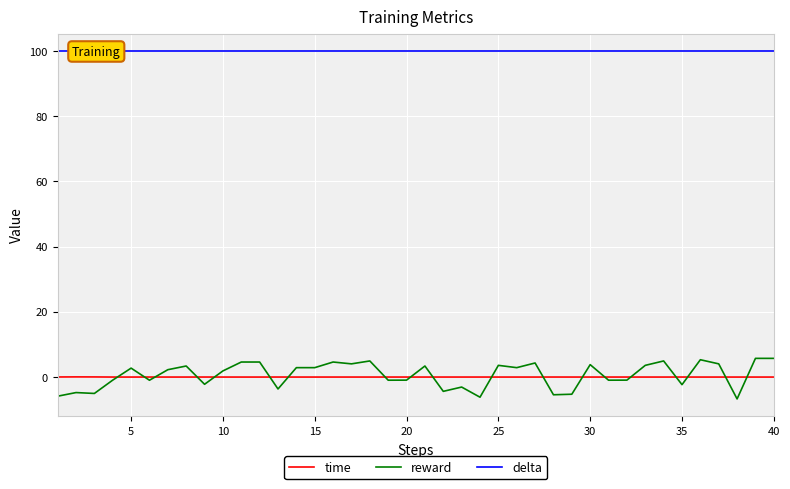

Rank the series by their maximum value, from highest to lowest.

delta, reward, time